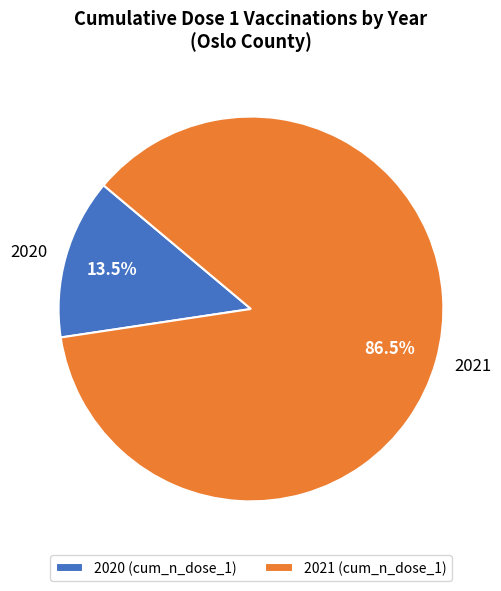

Rank the categories by value from highest to lowest.

2021, 2020